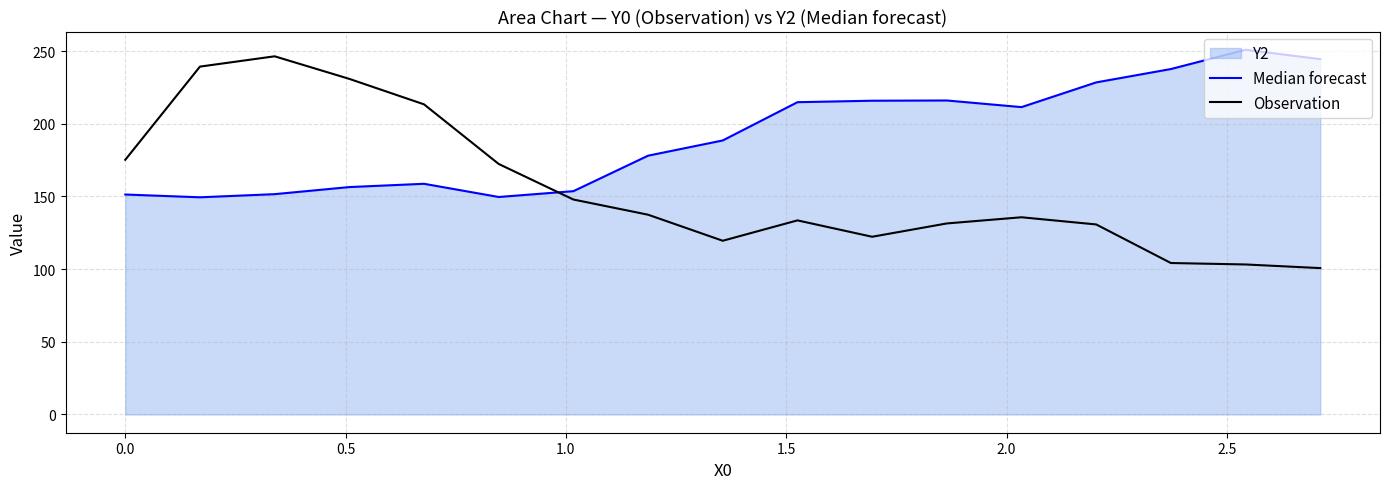

Which series has the widest spread of values?

Observation